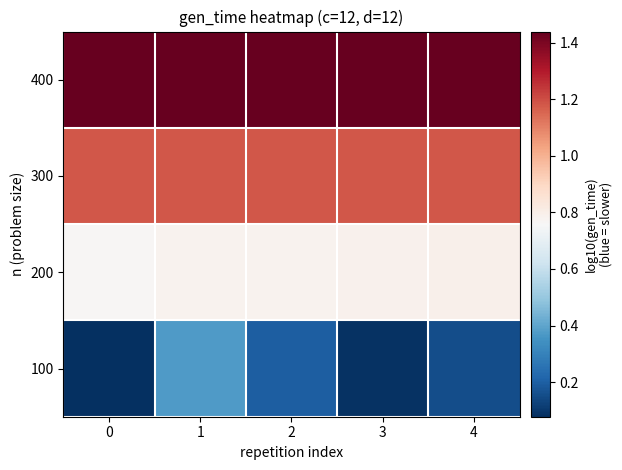

Rank the series by their maximum value, from lowest to highest.

100, 200, 300, 400